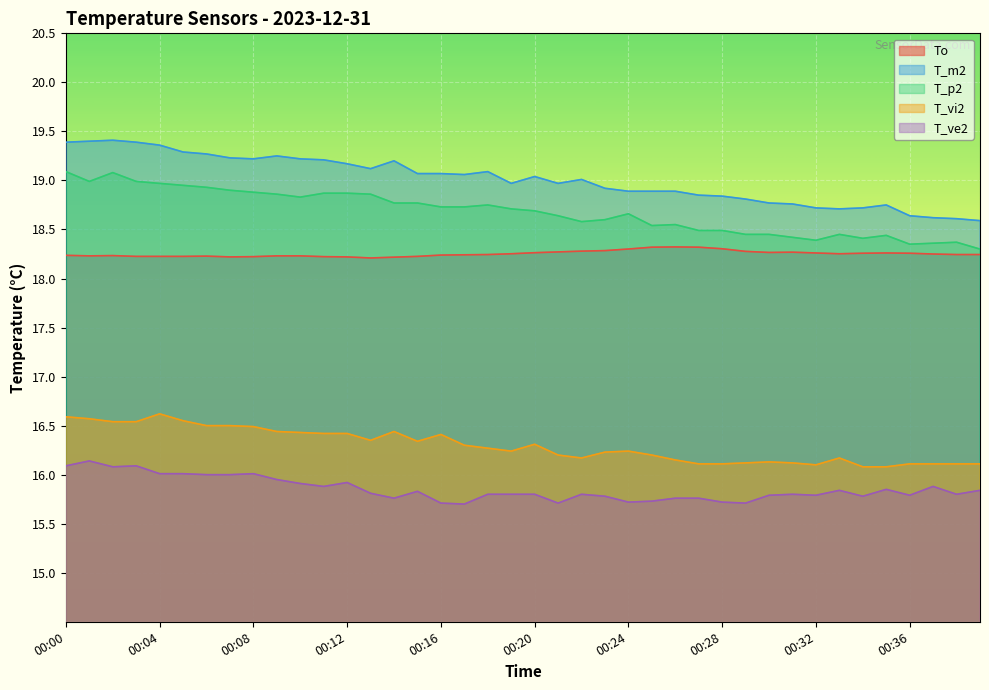

Which label corresponds to the largest value in the chart?

00:02